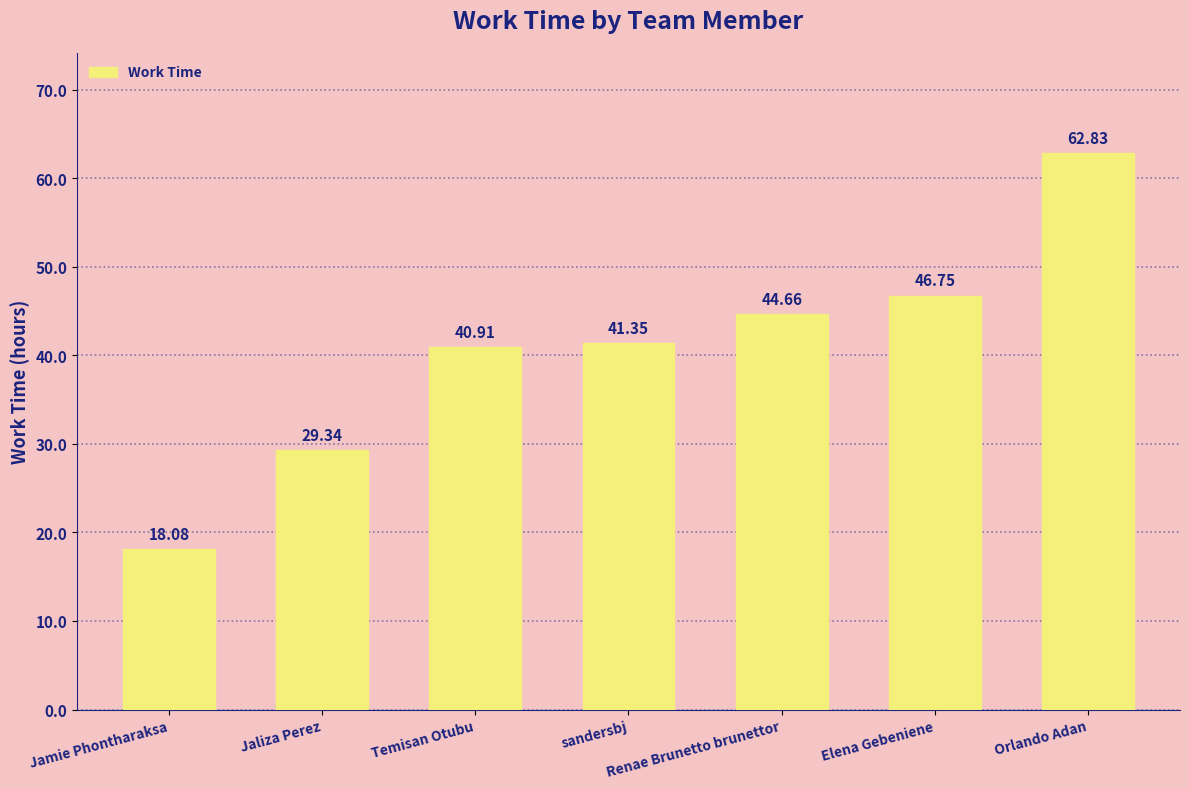

The value at Temisan Otubu is 56.5. True or false?

False